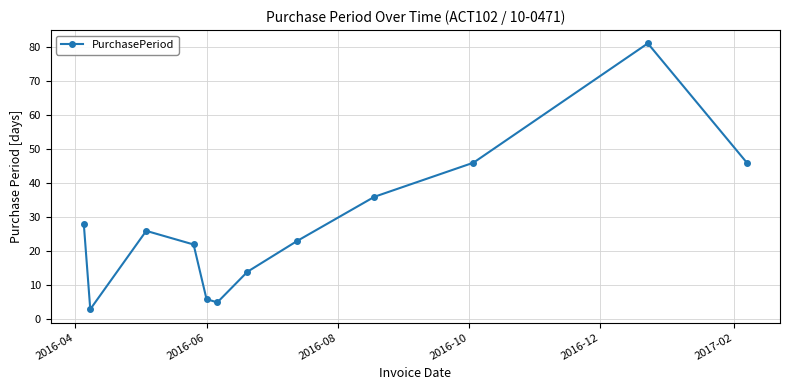

What is the difference between the second highest and minimum values?

43